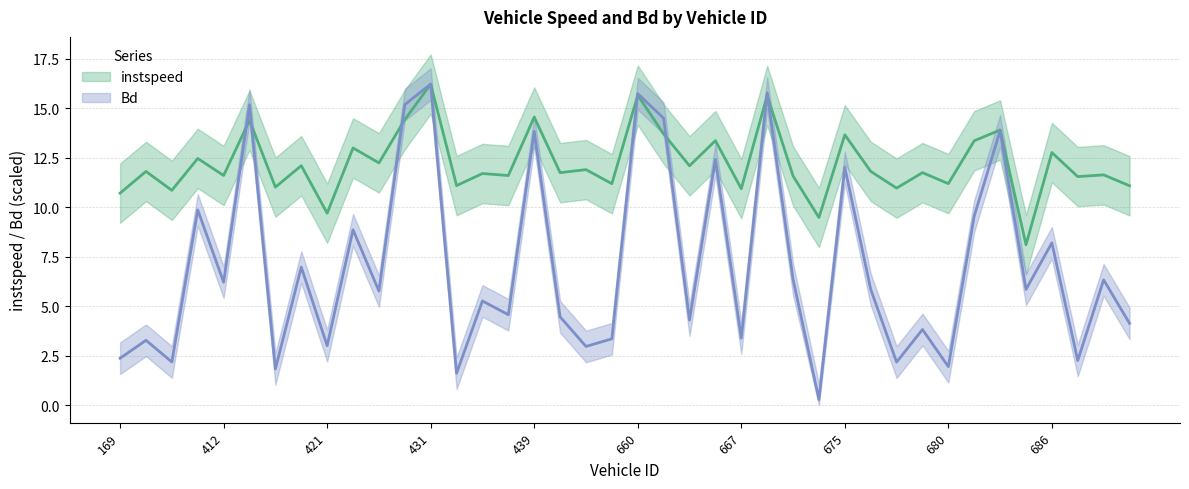

Rank the series at 665 from lowest to highest value.

Bd, instspeed